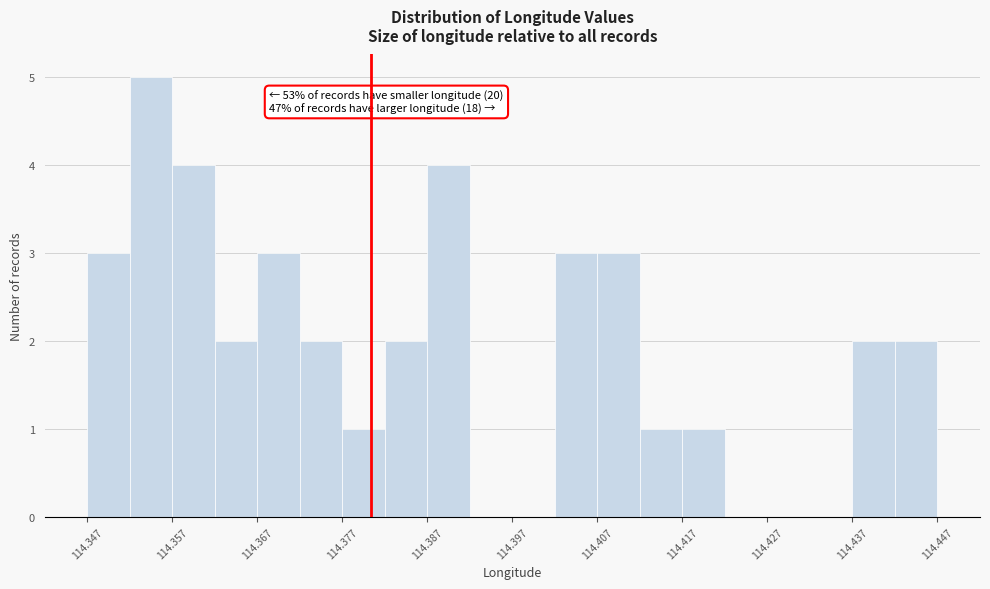

Which range on the x-axis has the tallest bar?

114.352 to 114.357